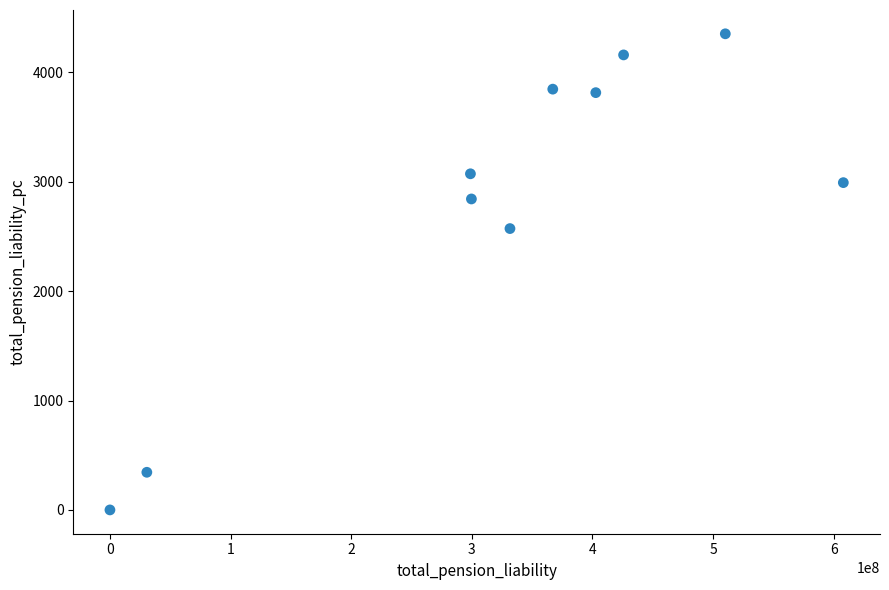

What is the range of Y values (max minus min)?

4352.3